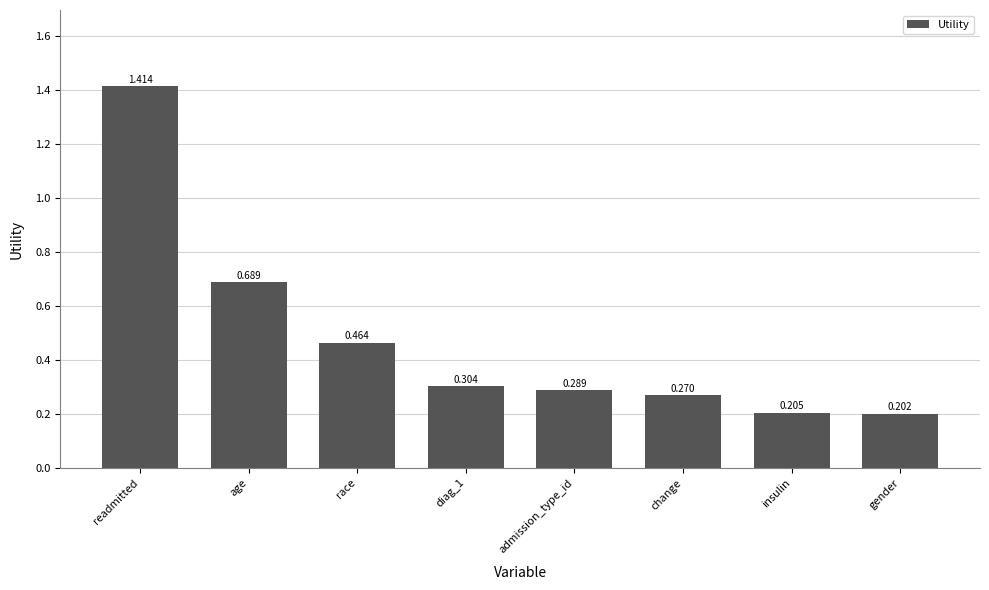

List the labels in order of value, smallest first.

gender, insulin, change, admission_type_id, diag_1, race, age, readmitted